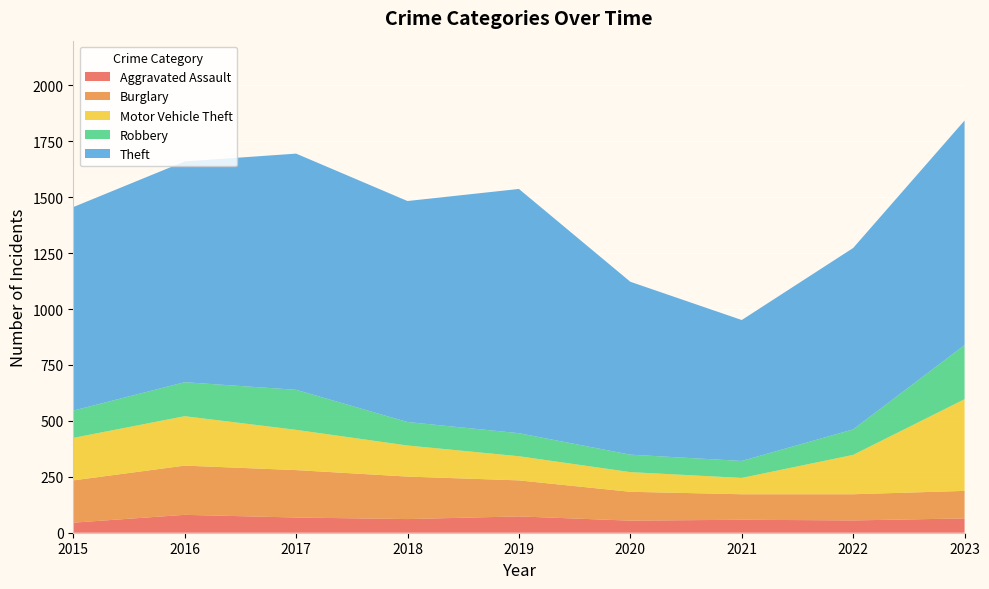

Reading left to right, what are all the values shown in this chart?

Aggravated Assault: 2015=45	2016=80	2017=68	2018=61	2019=73	2020=54	2021=58	2022=55	2023=64
Burglary: 2015=189	2016=220	2017=212	2018=190	2019=161	2020=129	2021=114	2022=117	2023=123
Motor Vehicle Theft: 2015=190	2016=221	2017=180	2018=139	2019=108	2020=88	2021=73	2022=176	2023=410
Robbery: 2015=122	2016=152	2017=179	2018=105	2019=103	2020=78	2021=76	2022=114	2023=242
Theft: 2015=910	2016=987	2017=1056	2018=988	2019=1092	2020=773	2021=630	2022=811	2023=1004